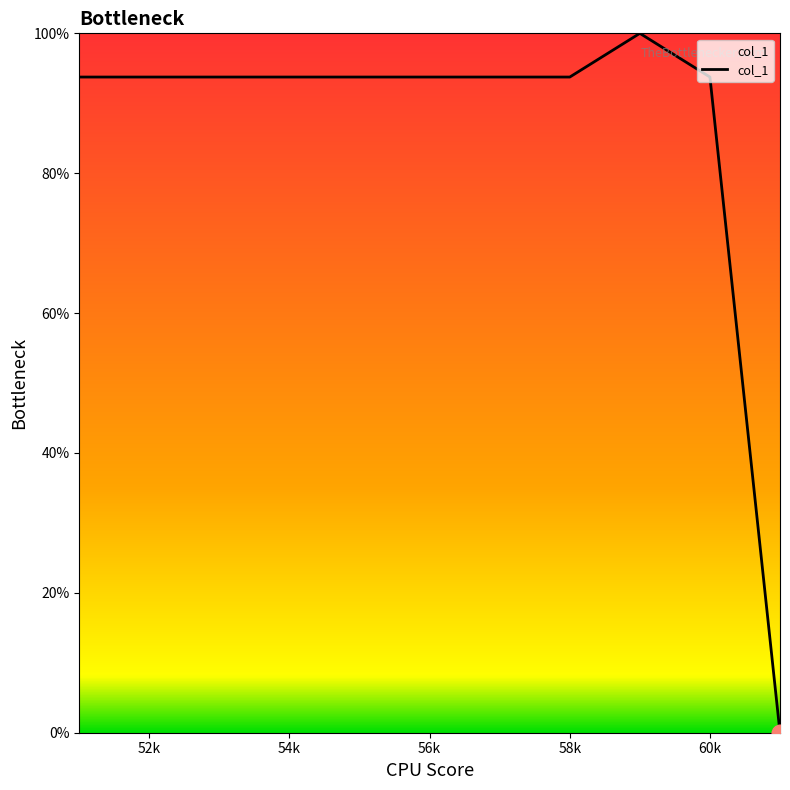

How many values are above zero?

10